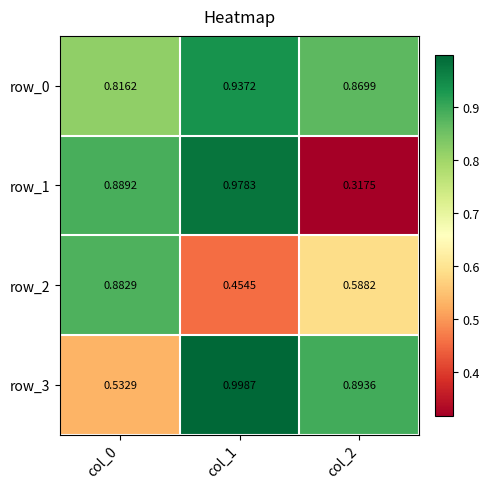

Which category has the highest value in the row_0 series?

col_1